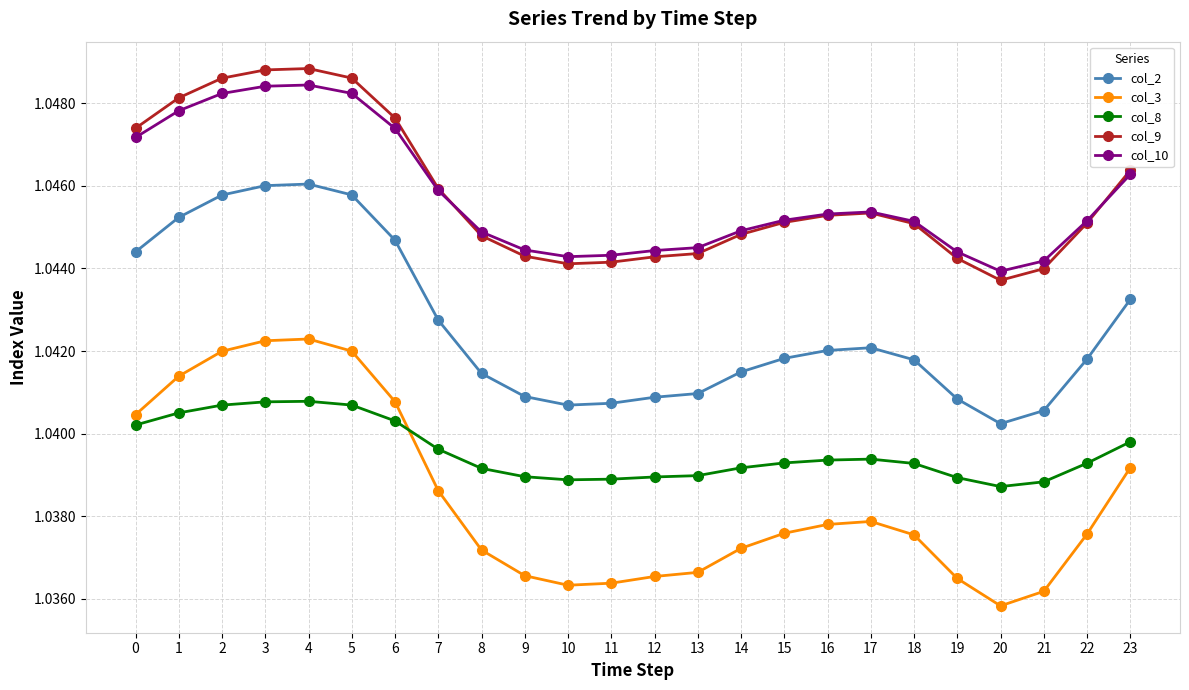

Which category has the lowest value in the col_2 series?

20